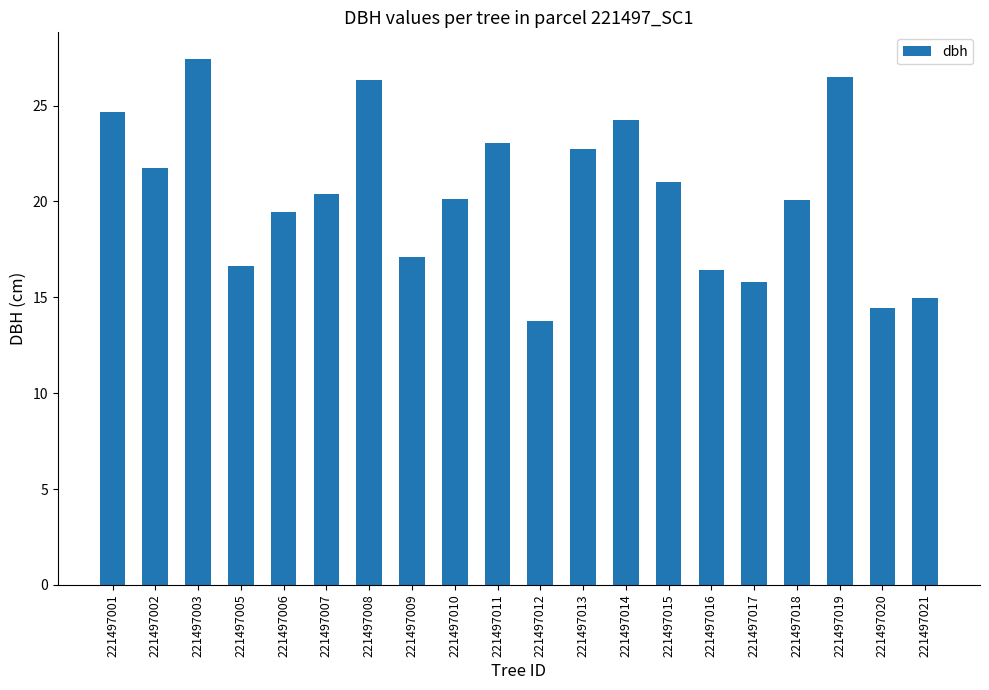

What is the value of the 17th bar from the left?

20.1